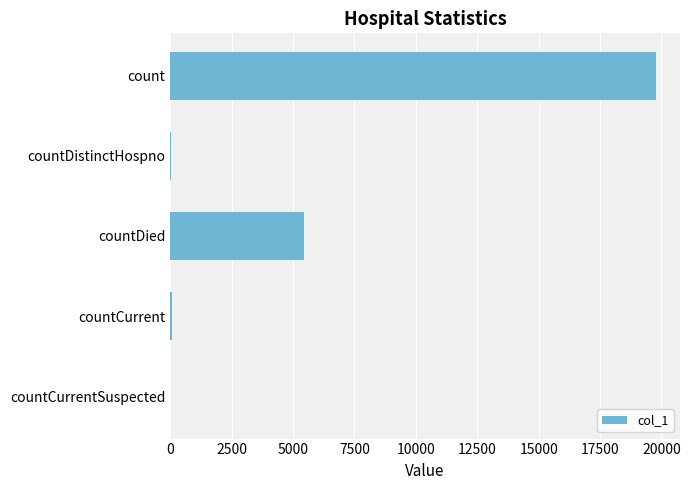

True or false: the data shows 5452 at countDied.

True